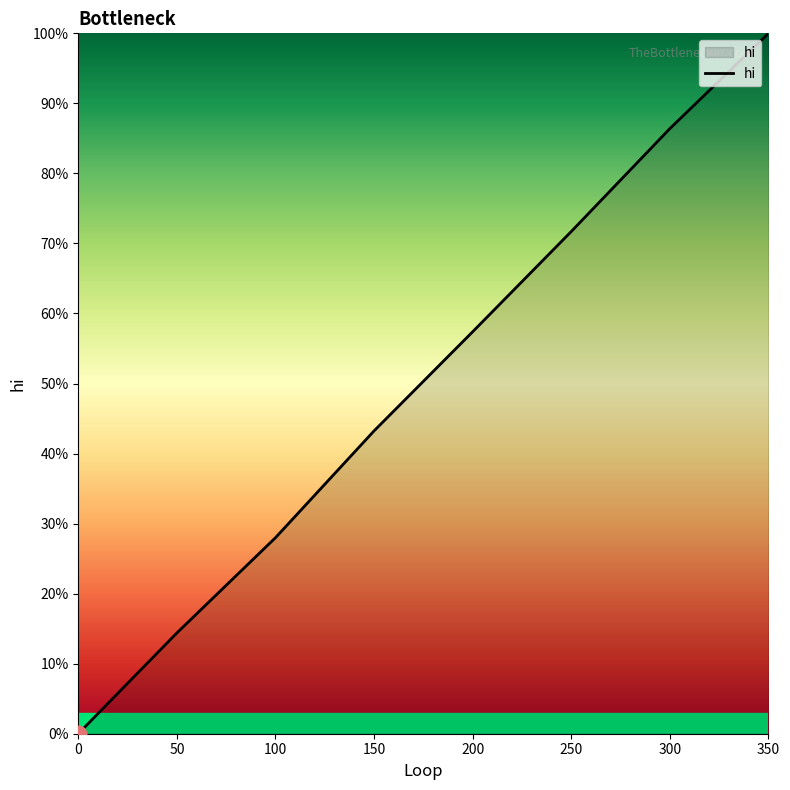

At which category does the chart reach its peak across all series?

350